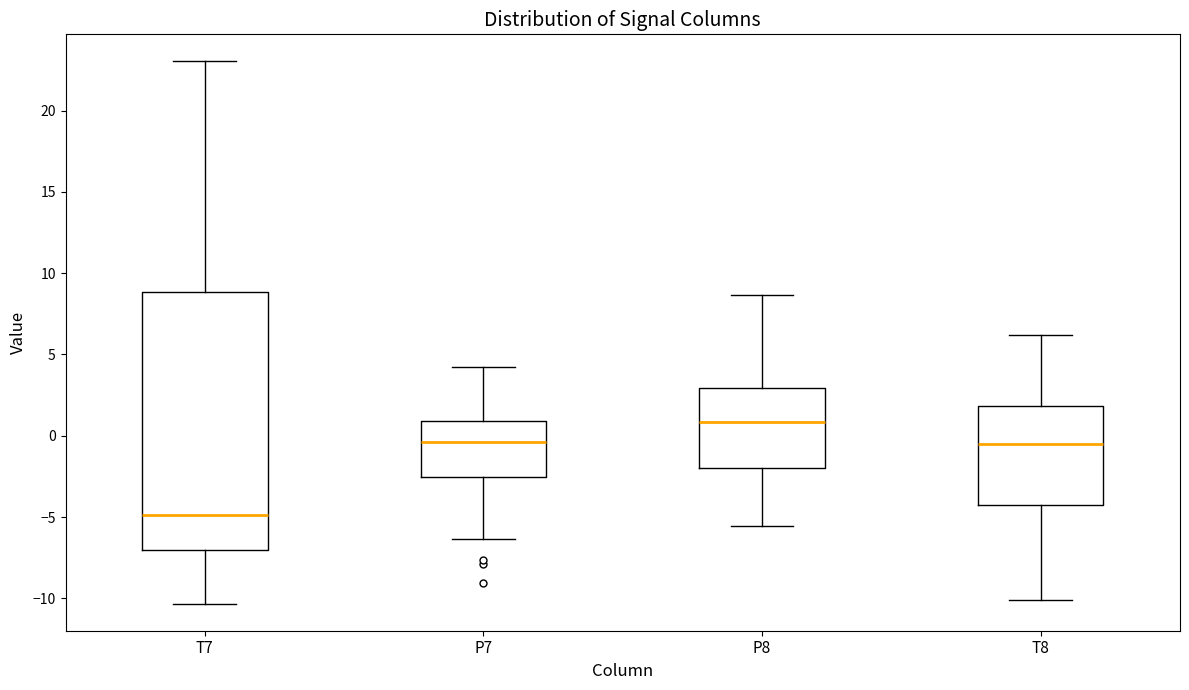

Reading left to right, transcribe this box plot: for each box, give where its median line is, the range the box spans, and where its two whiskers end, as read against the y-axis. The values are not printed on the chart, so give them approximately, as read against the axis.

T7: median -5.0, box -7.0 to 9.0, whiskers -10.5 to 23.0
P7: median -0.5, box -2.5 to 1.0, whiskers -6.5 to 4.0
P8: median 1.0, box -2.0 to 3.0, whiskers -5.5 to 8.5
T8: median -0.5, box -4.0 to 2.0, whiskers -10.0 to 6.0